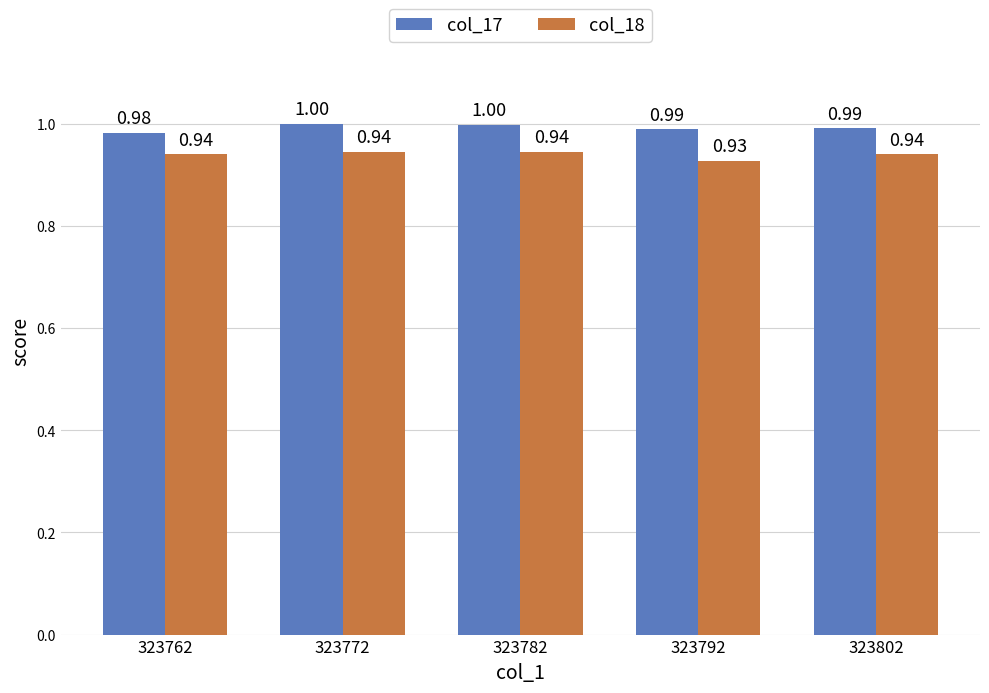

What is the sum of the col_17 values at 323792 and 323782?

2.0